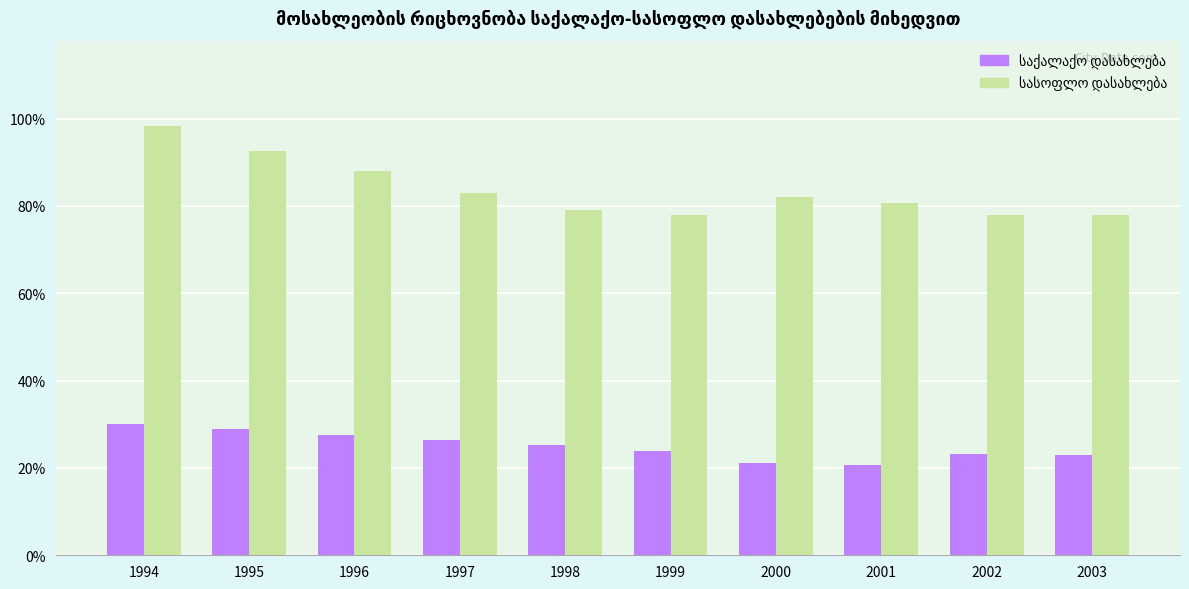

What is the total value across all series at 1994?

128.3